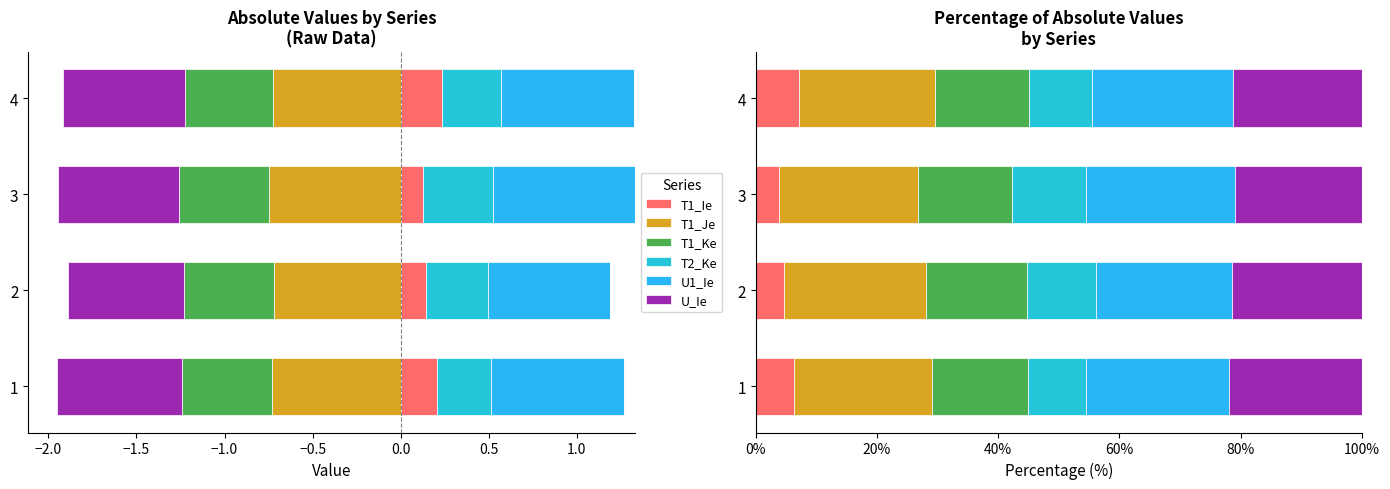

Rank the series by their maximum value, from lowest to highest.

T1_Ie, T2_Ke, T1_Ke, U_Ie, T1_Je, U1_Ie